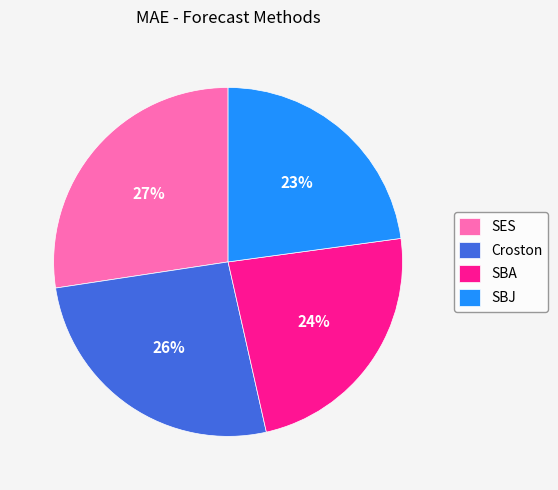

Which category has the biggest portion of the pie?

SES